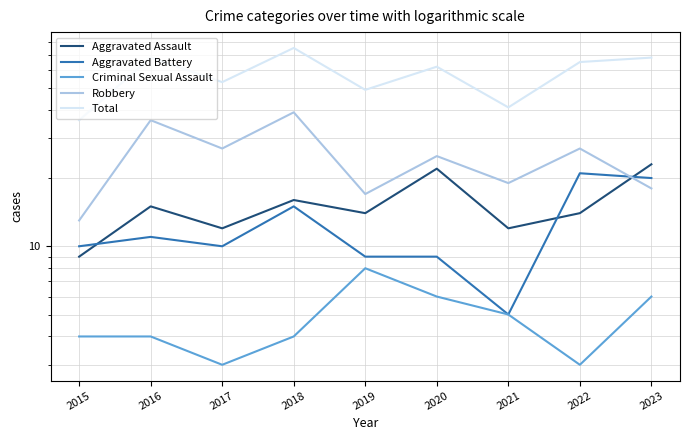

Reading left to right, list all the values displayed in this chart.

Aggravated Assault: 2015=9	2016=15	2017=12	2018=16	2019=14	2020=22	2021=12	2022=14	2023=23
Aggravated Battery: 2015=10	2016=11	2017=10	2018=15	2019=9	2020=9	2021=5	2022=21	2023=20
Criminal Sexual Assault: 2015=4	2016=4	2017=3	2018=4	2019=8	2020=6	2021=5	2022=3	2023=6
Robbery: 2015=13	2016=36	2017=27	2018=39	2019=17	2020=25	2021=19	2022=27	2023=18
Total: 2015=36	2016=68	2017=53	2018=75	2019=49	2020=62	2021=41	2022=65	2023=68